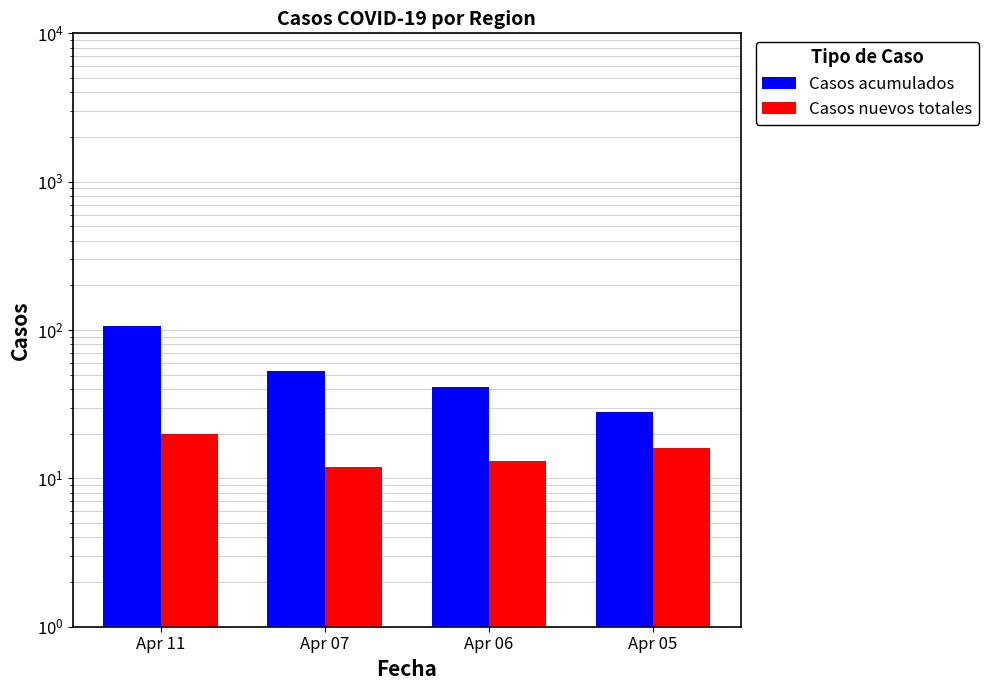

Which category has the lowest value in the Casos nuevos totales series?

Apr 07